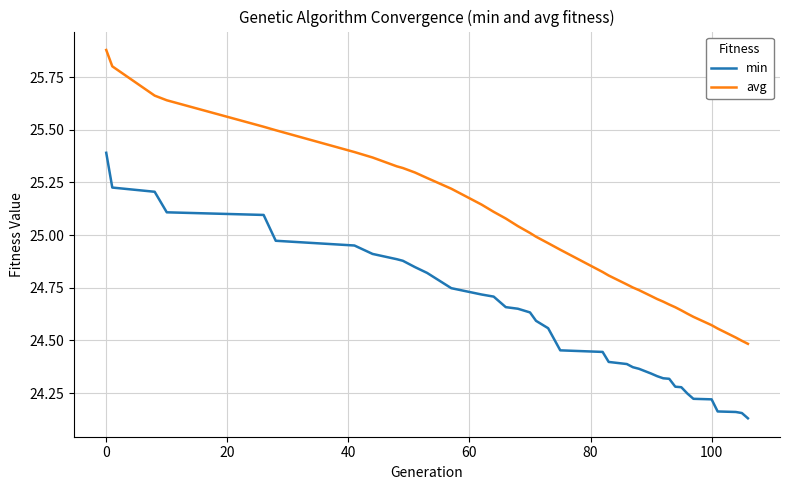

Rank the series by their maximum value, from highest to lowest.

avg, min